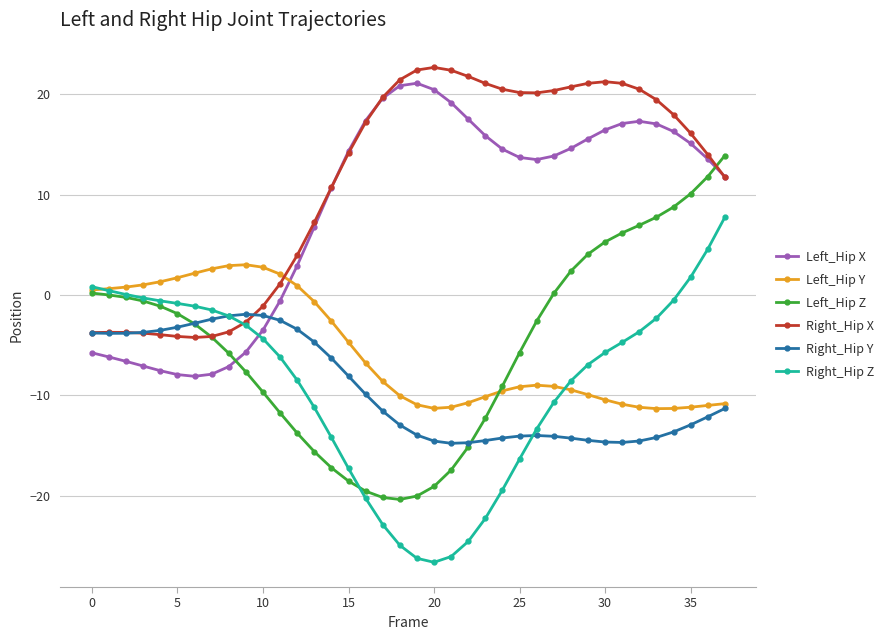

What is the value of the Right_Hip Y point at the 36th from the left?

-12.9